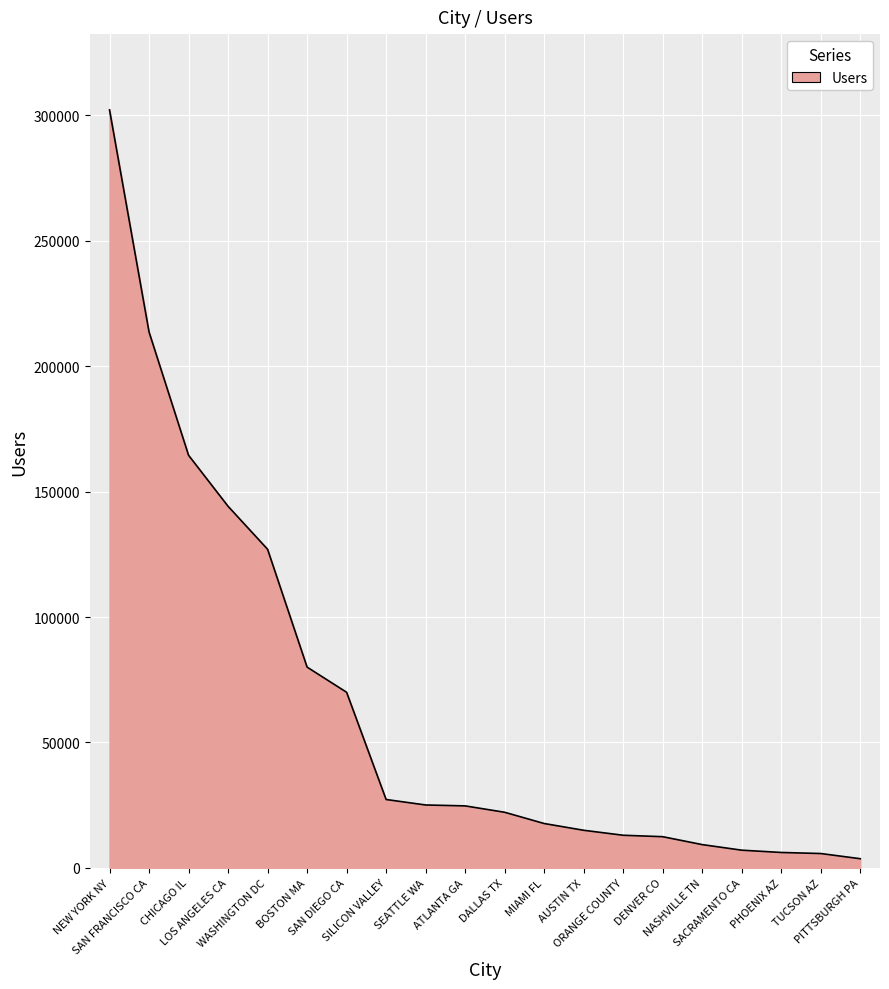

What is the maximum value shown in the chart?

302149